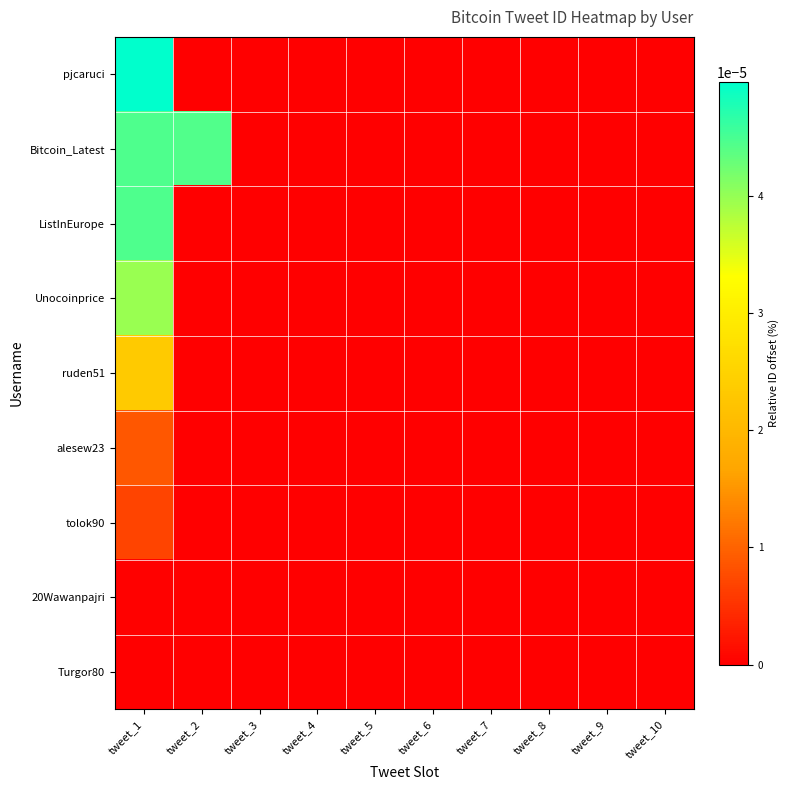

At which category is the sum across all series the highest?

tweet_1